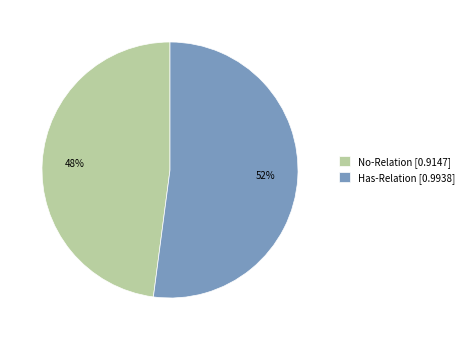

To the nearest percent, what portion does Has-Relation represent?

52%